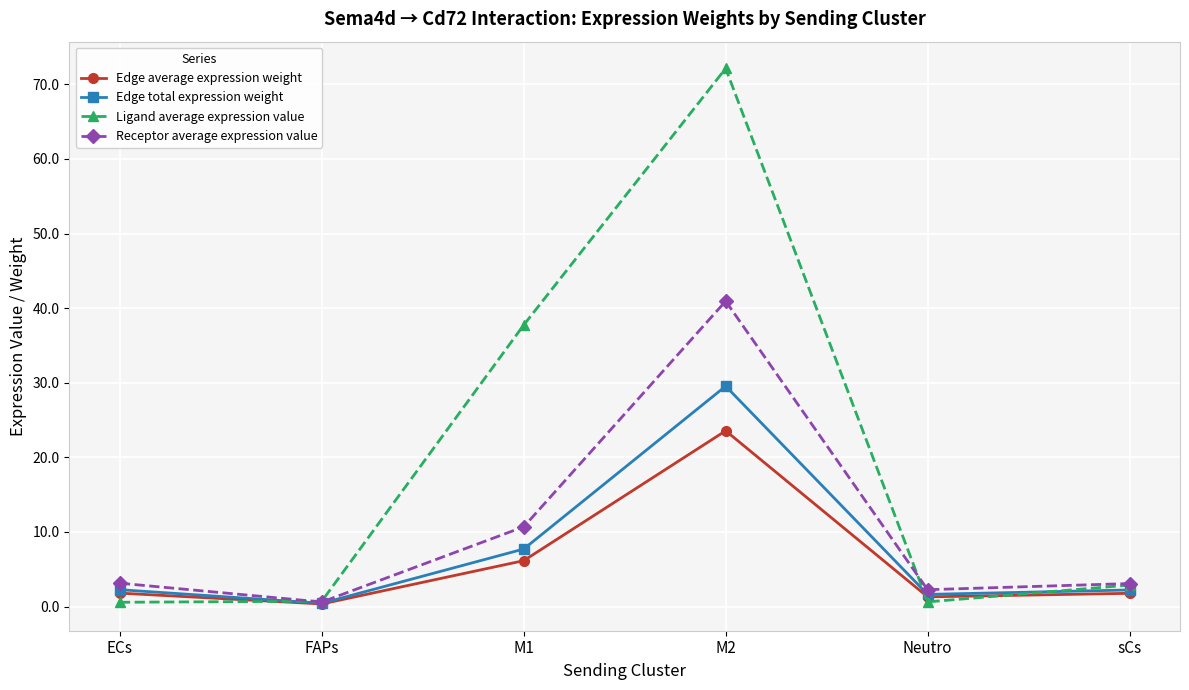

Which label corresponds to the largest value in the chart?

M2